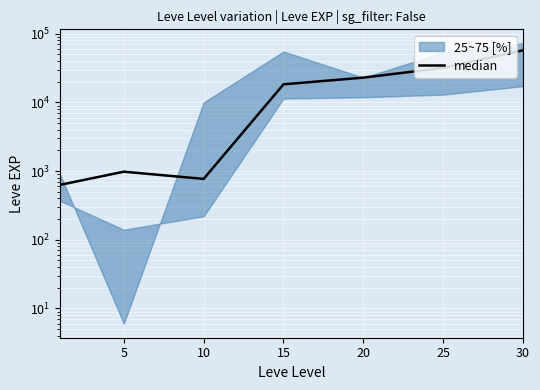

What is the sum of all values?

132860